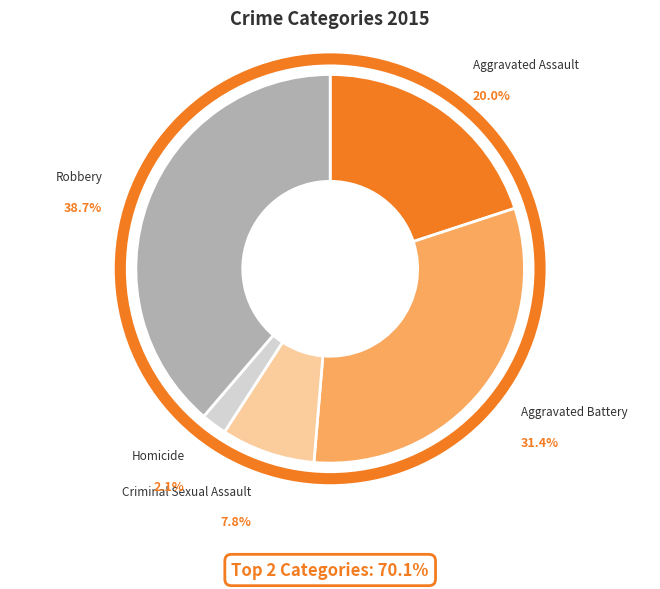

How many slices are in this pie chart?

5